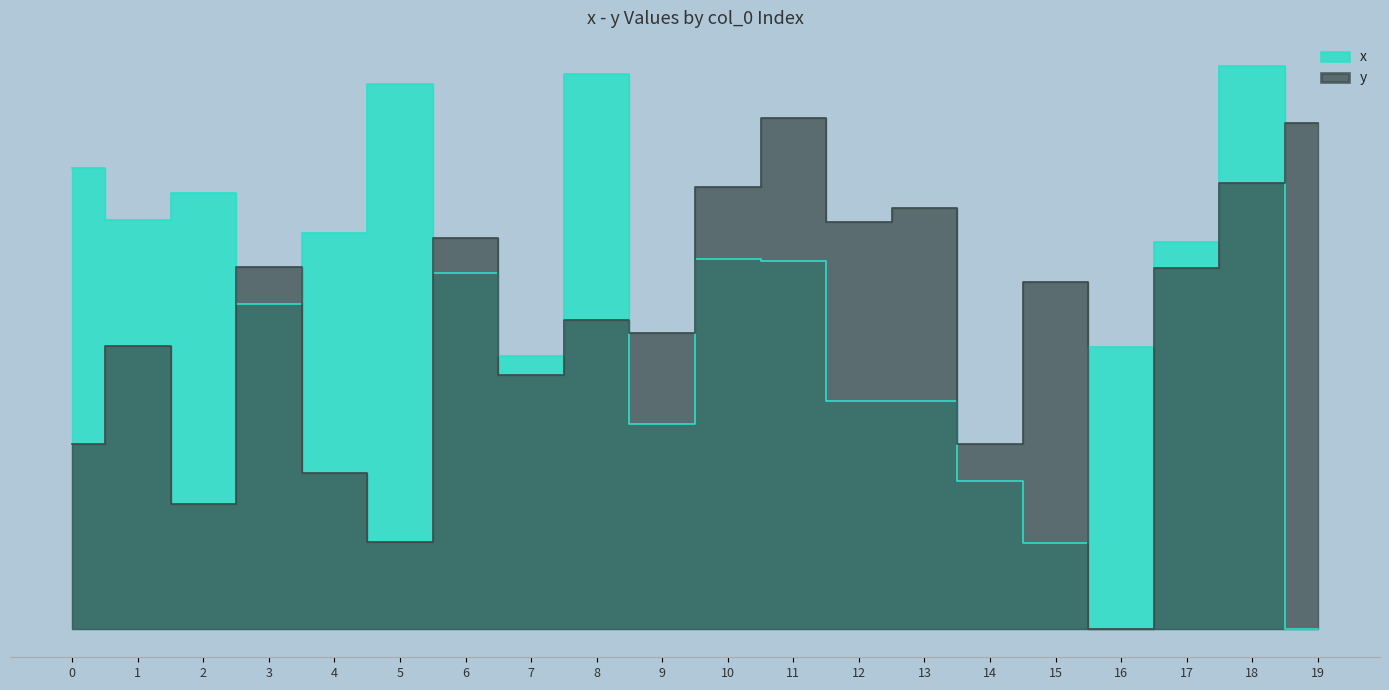

Which has a higher value, 9 or 18?

18